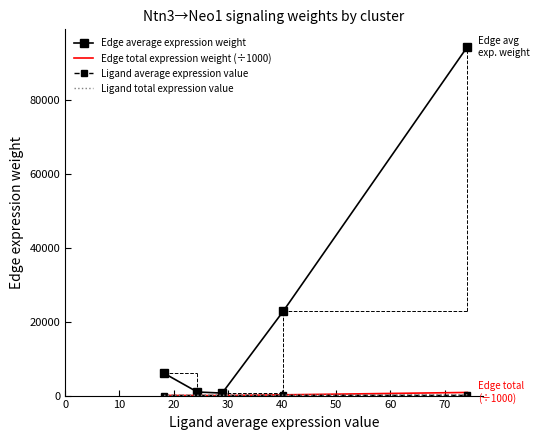

What is the maximum value shown in the chart?

94415.6